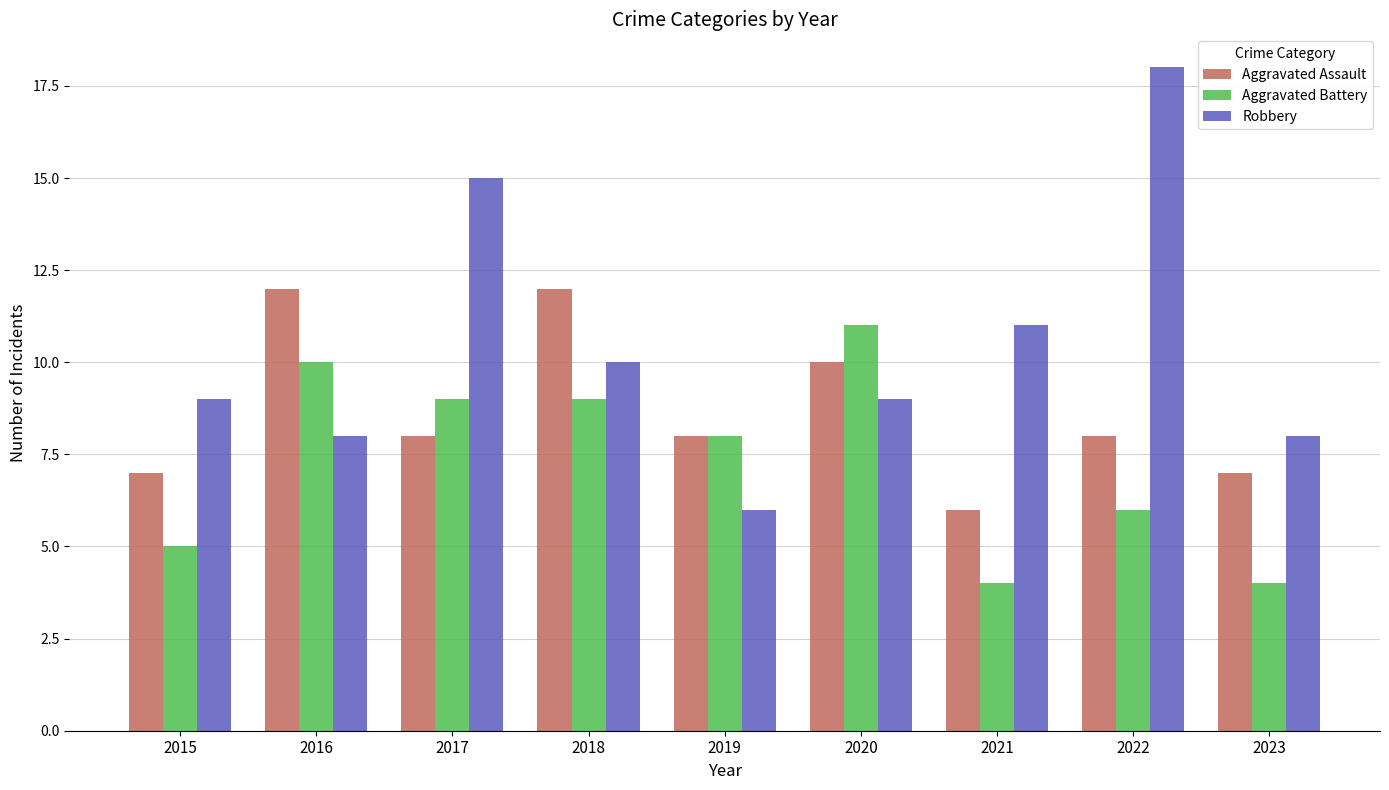

What is the value of the Aggravated Battery bar at the 7th from the left?

4